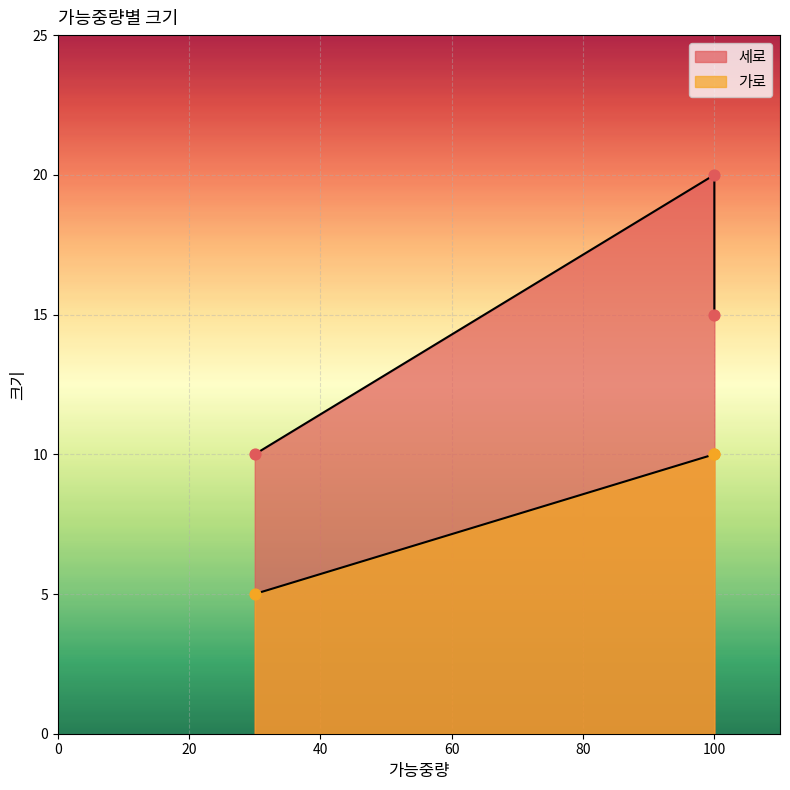

Which series has the widest spread of Y values?

세로